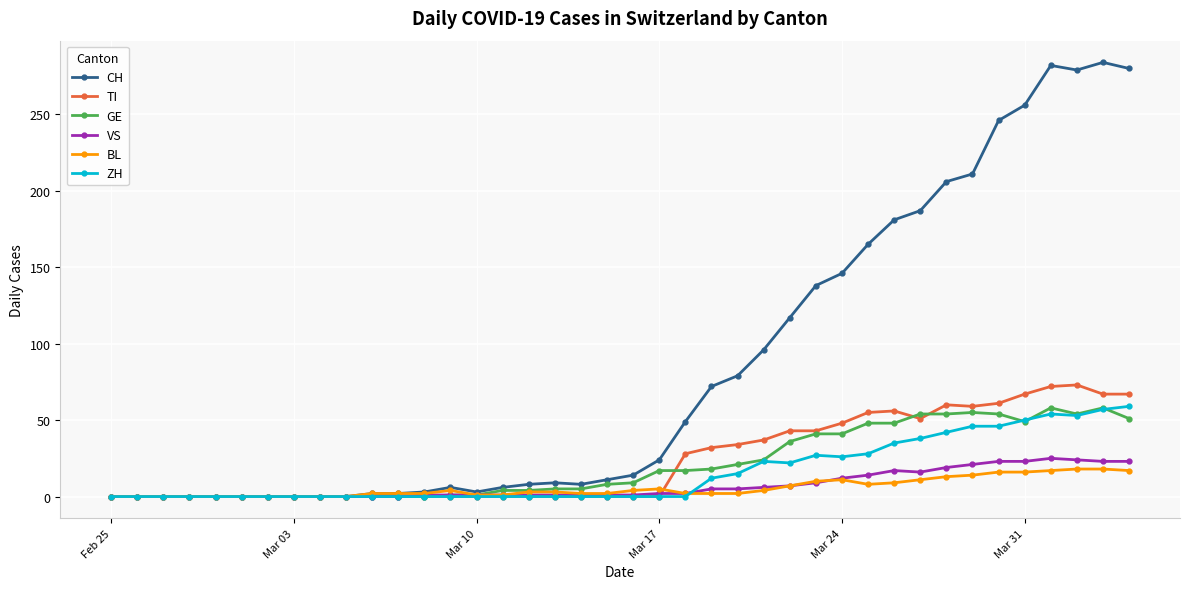

True or false: ZH has more than 1 points higher than both neighbors.

True